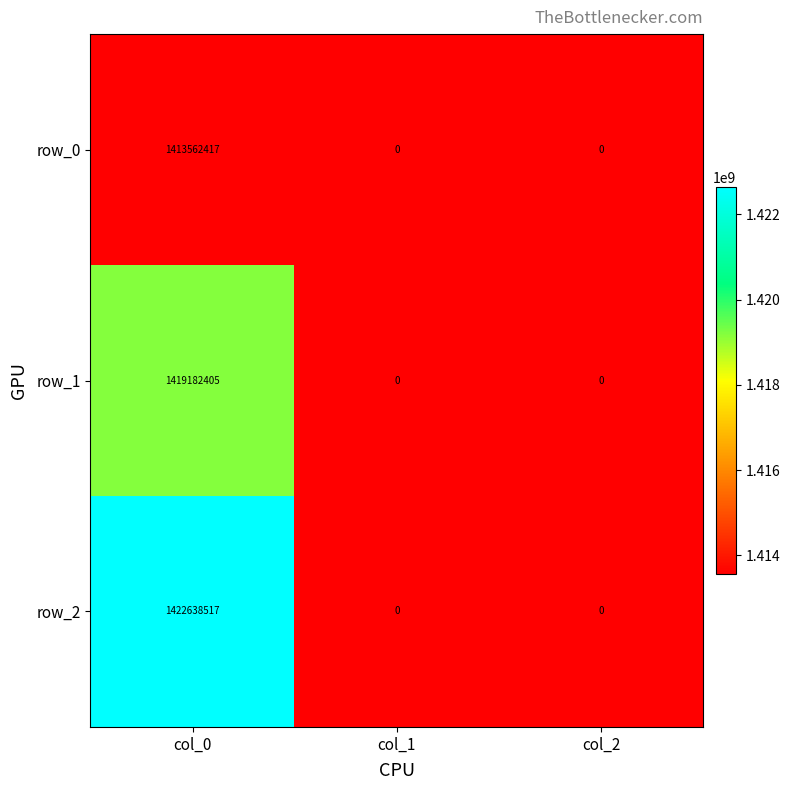

At how many categories does at least one series exceed 1402629906?

1